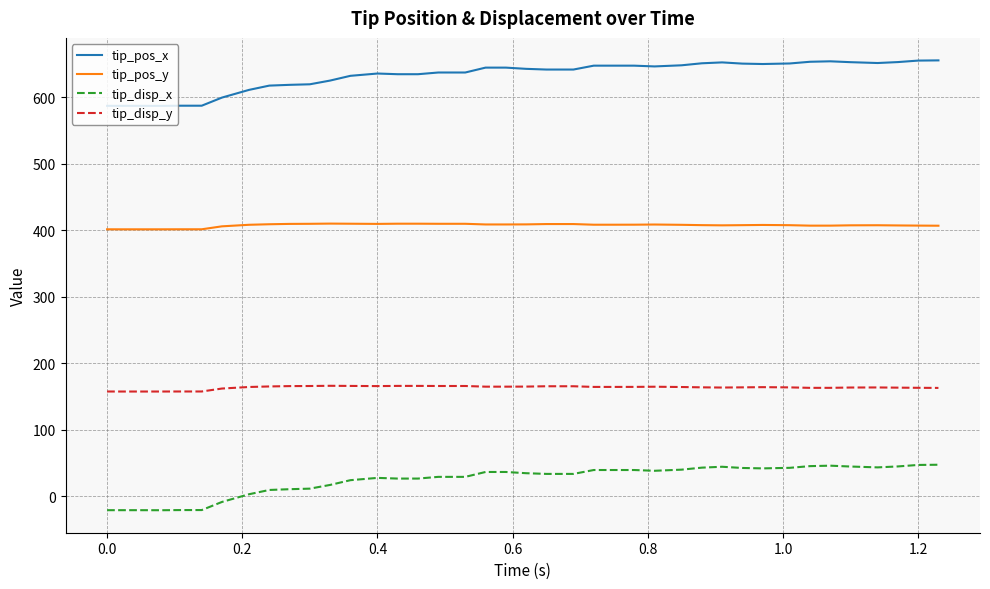

Which series has the largest total across all categories?

tip_pos_x